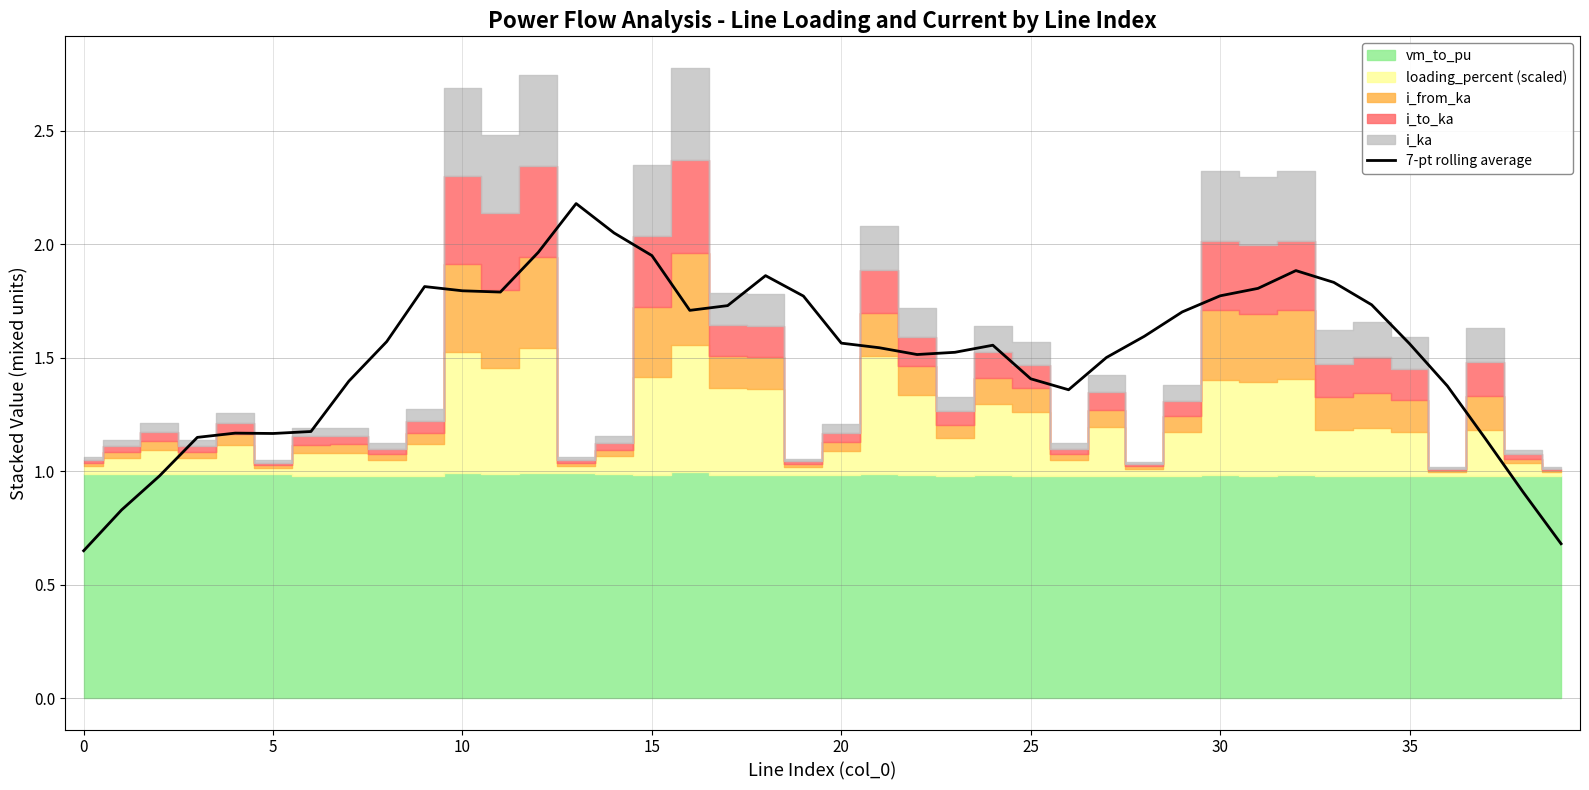

Which has a higher value, 23 or 24?

24